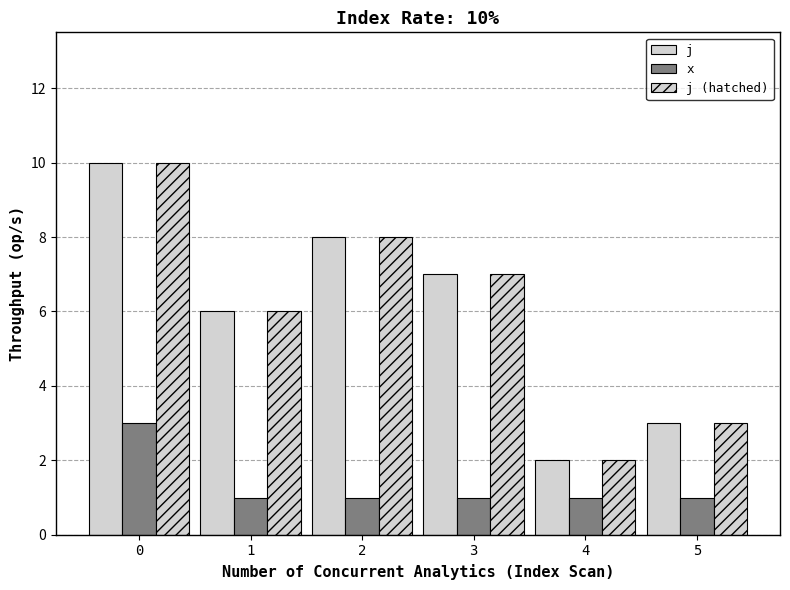

Reading left to right, list all the values displayed in this chart.

j: 10	6	8	7	2	3
x: 3	1	1	1	1	1
j (hatched): 10	6	8	7	2	3